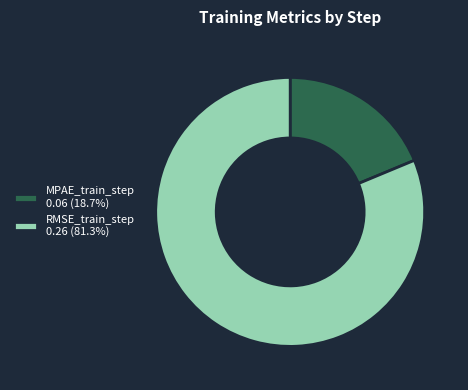

Is there any slice that represents more than half of the pie?

Yes